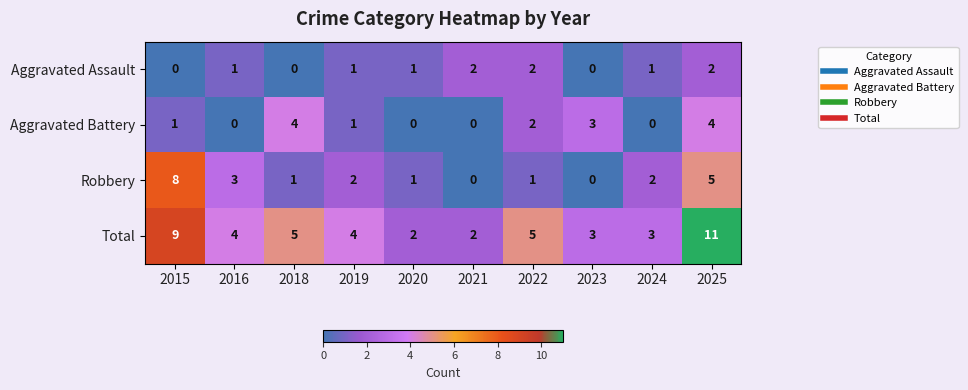

How many Total values are between 3 and 5?

6